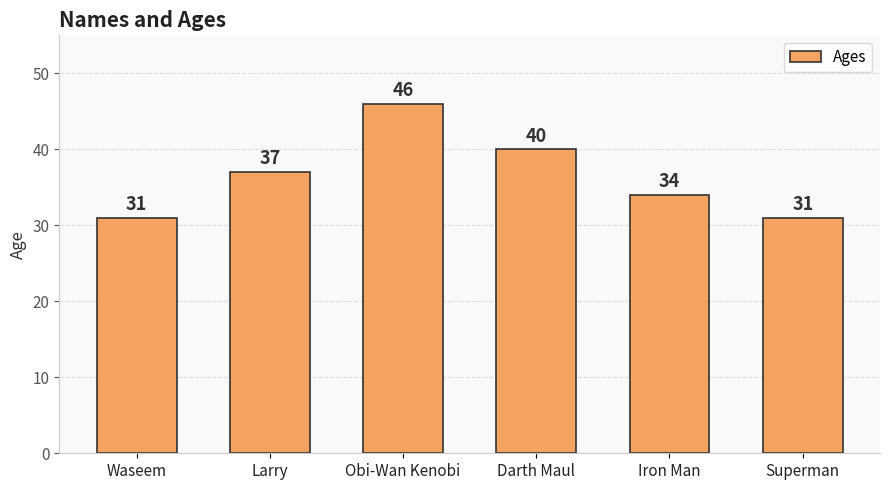

What is the sum of the values at Iron Man and Waseem?

65